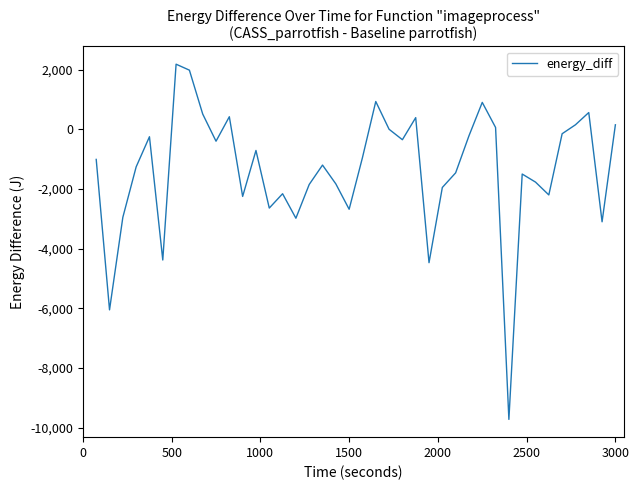

What is the maximum value shown in the chart?

2180.0